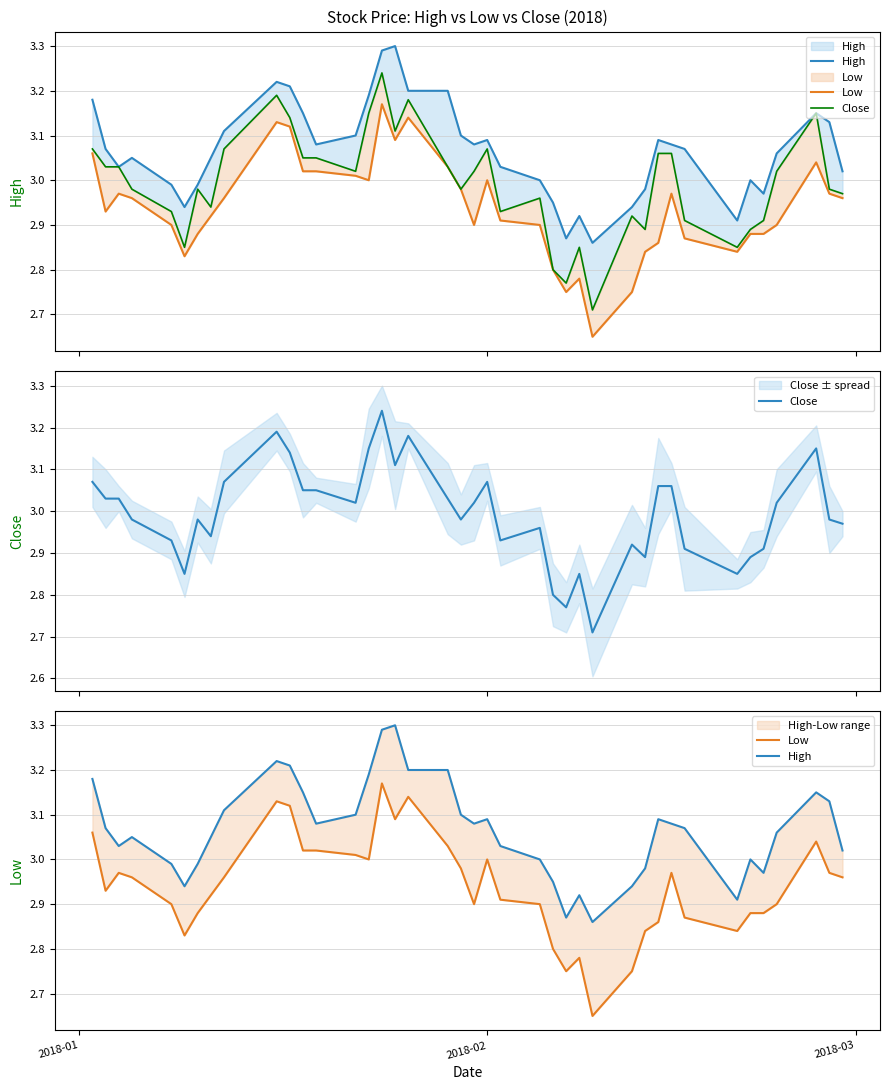

How many distinct data groups are displayed?

3